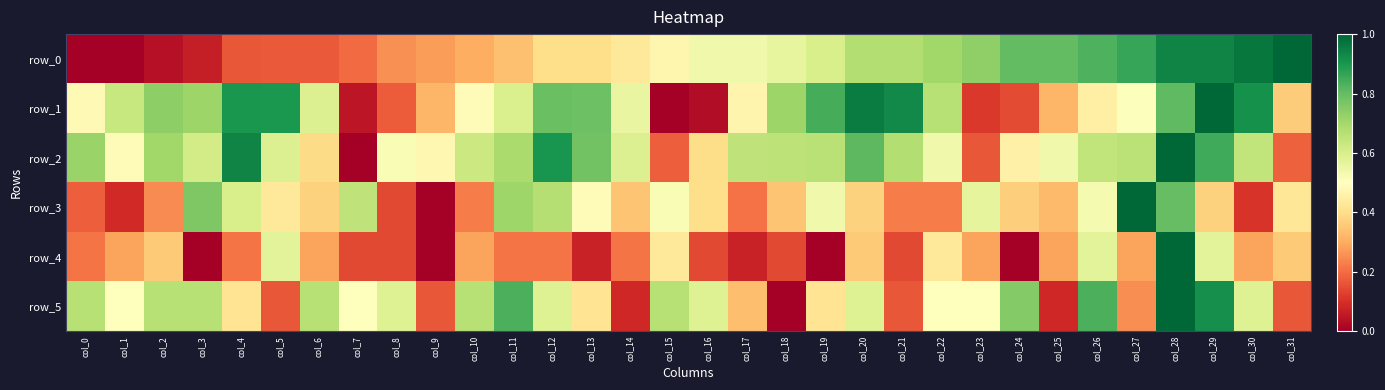

The value of row_2 at col_6 is 0.2. True or false?

False